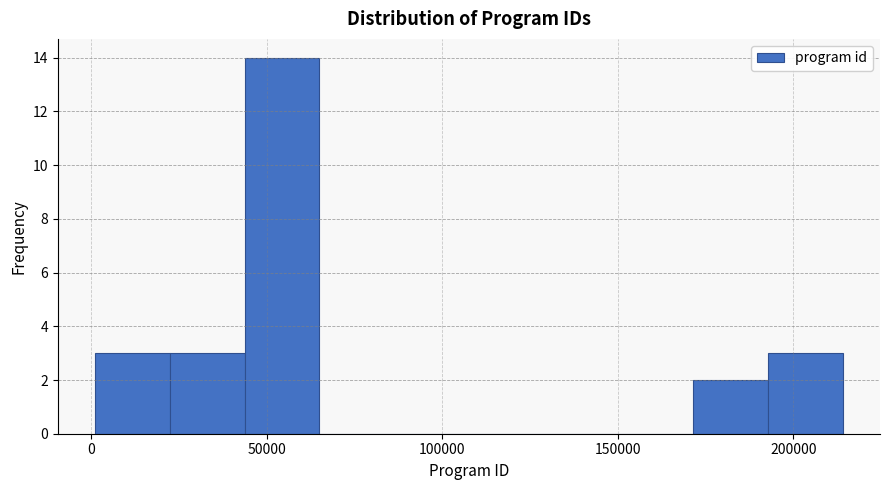

Which range on the x-axis has the tallest bar?

45000 to 65000